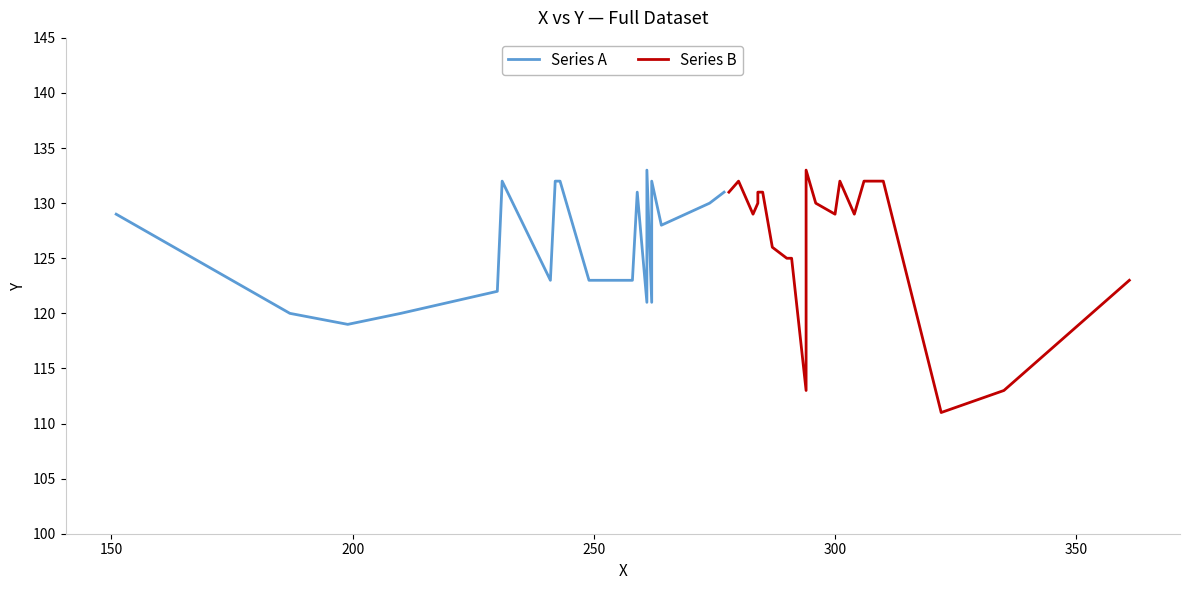

How many distinct data groups are displayed?

2